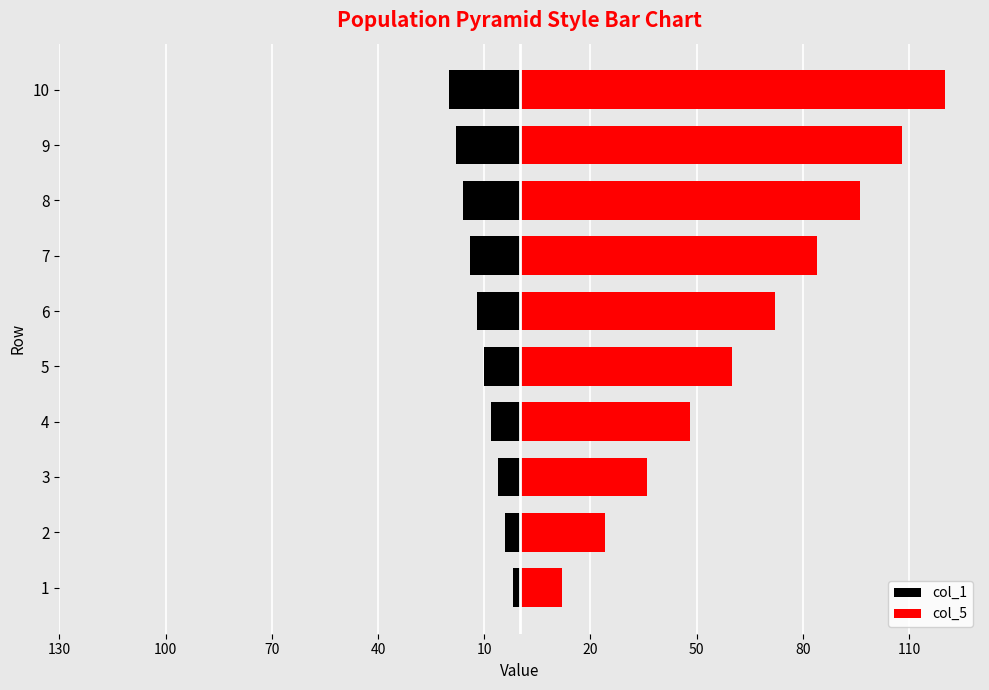

Is the value of col_5 at 9 greater than the value of col_1 at 3?

Yes